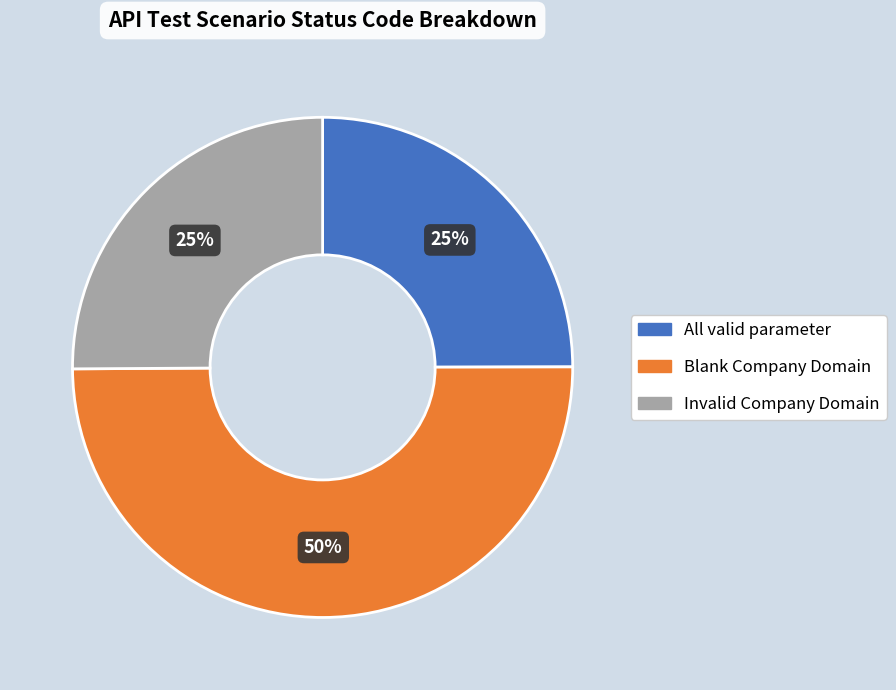

Which category has the biggest portion of the pie?

Blank Company Domain